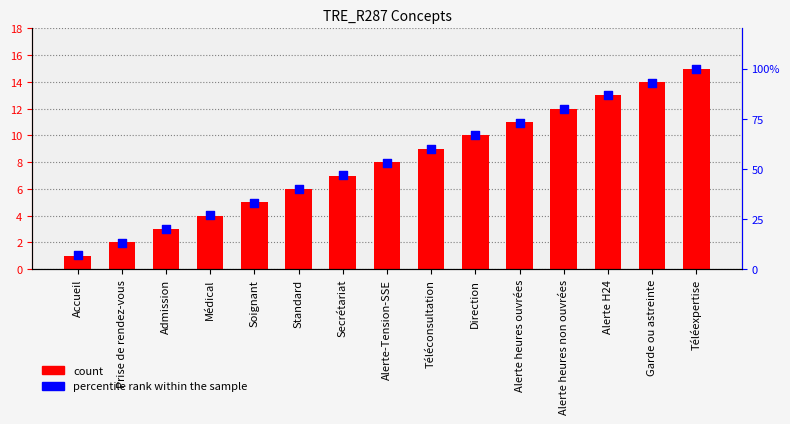

Is the value of percentile rank within the sample at Prise de rendez-vous greater than the value of Concept at Alerte H24?

No